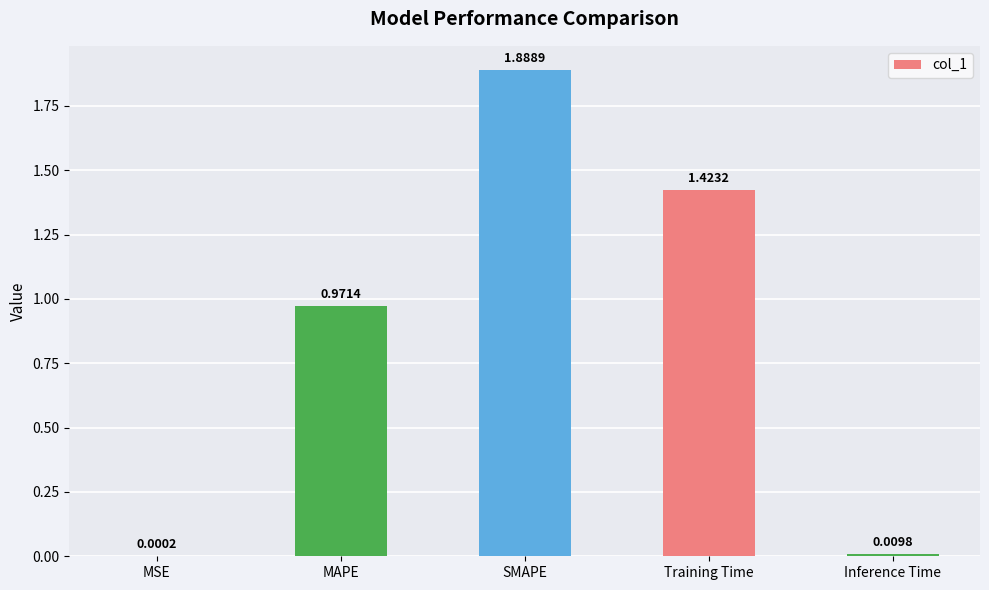

What is the sum of all values?

4.3